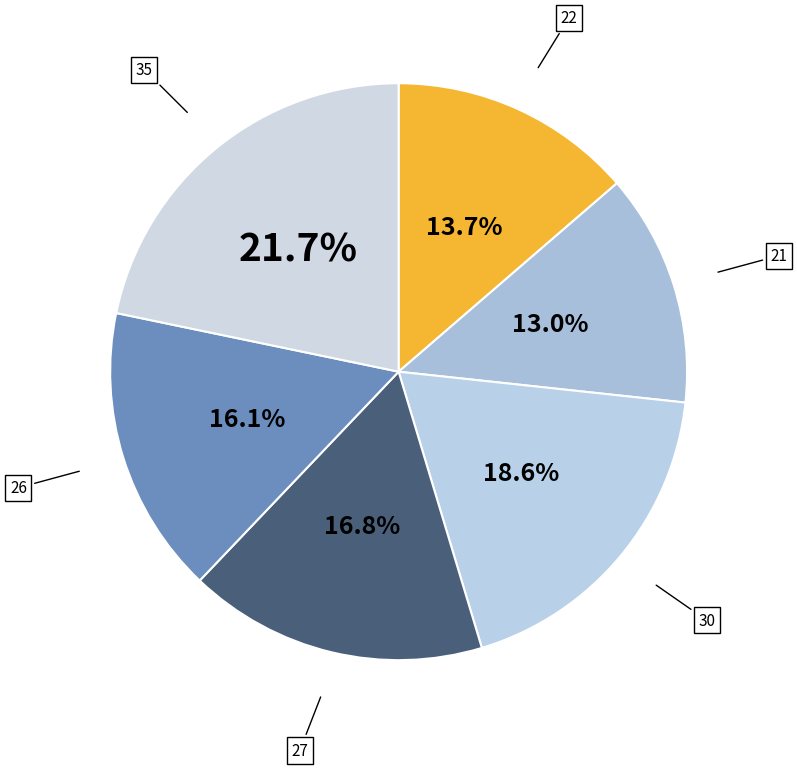

Is there any slice that represents more than half of the pie?

No